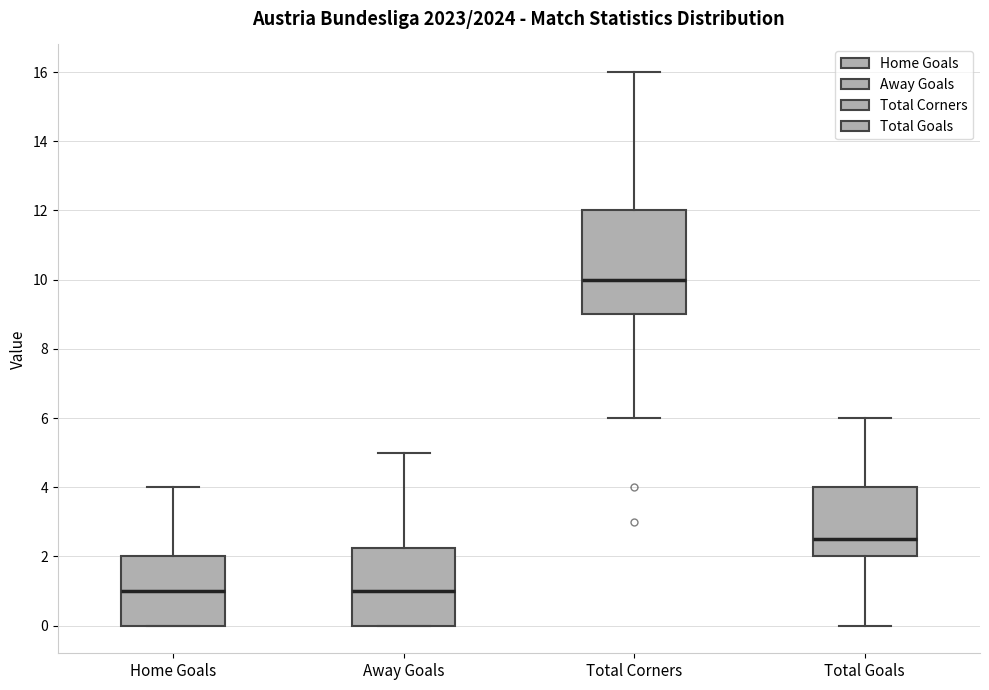

Reading left to right, read every box against the y-axis: the position of its median line, the range the box covers, and the ends of its whiskers. The values are not printed on the chart, so give them approximately, as read against the axis.

Home Goals: median 1.0, box 0.0 to 2.0, whiskers 0.0 to 4.0
Away Goals: median 1.0, box 0.0 to 2.2, whiskers 0.0 to 5.0
Total Corners: median 10.0, box 9.0 to 12.0, whiskers 6.0 to 16.0
Total Goals: median 2.6, box 2.0 to 4.0, whiskers 0.0 to 6.0